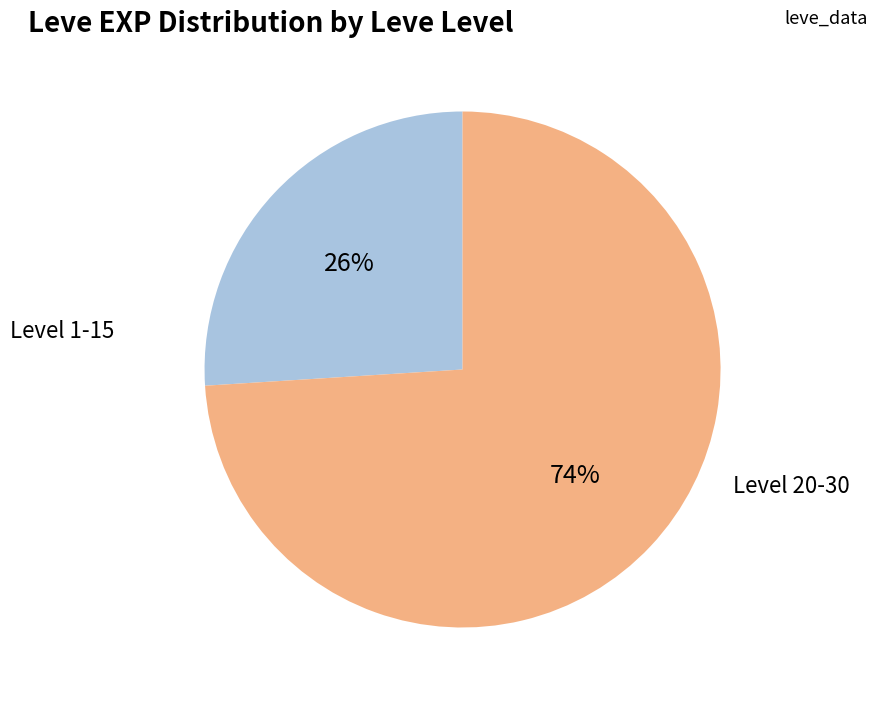

Count the number of slices in the pie.

2